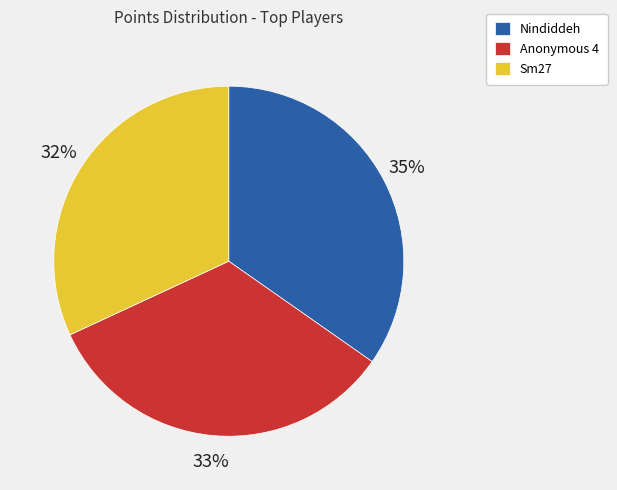

Does Anonymous 4 represent more than half of the total?

No